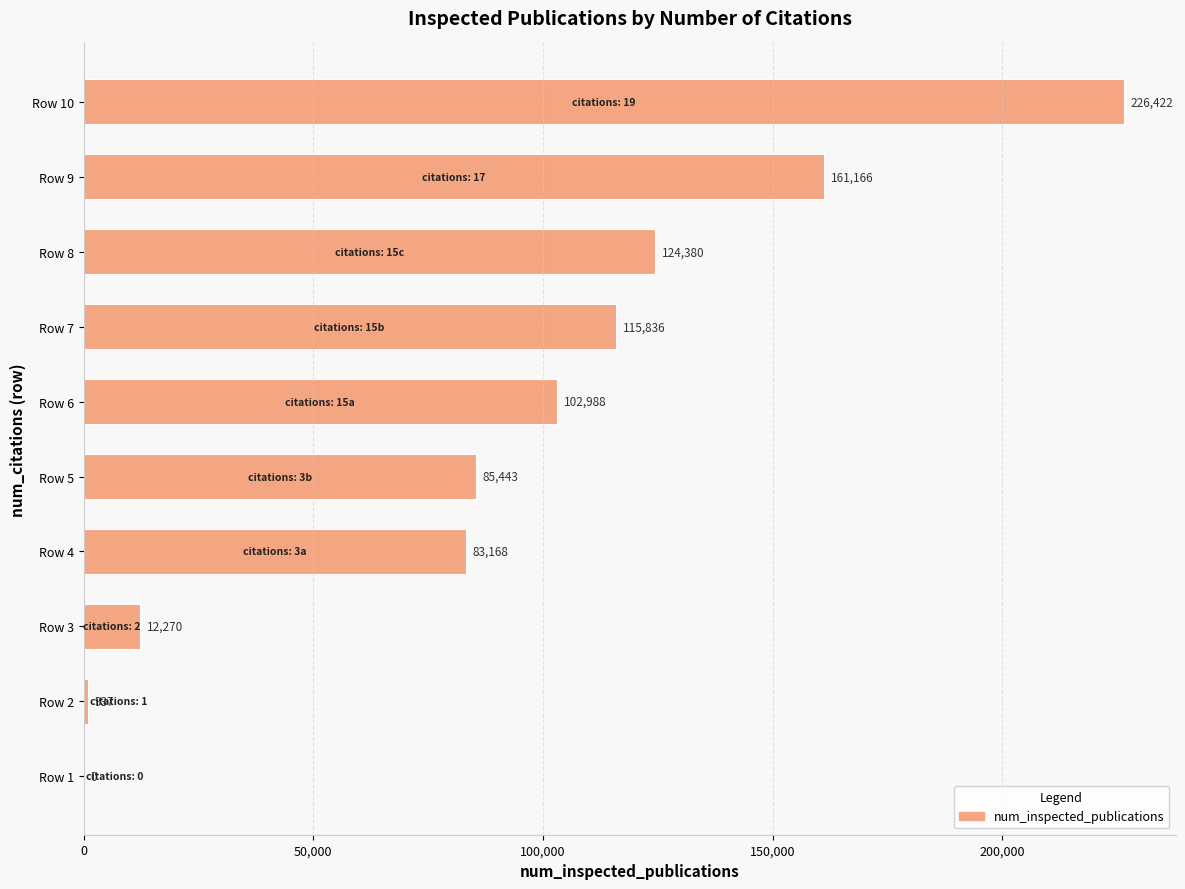

Between Row 4 and Row 10, which is larger?

Row 10